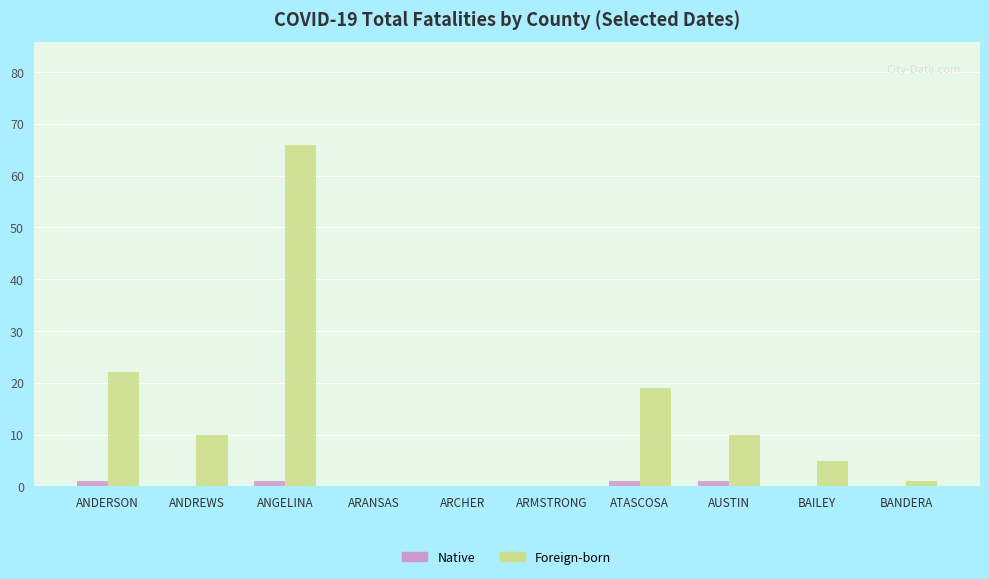

What is the sum of all Native values?

4